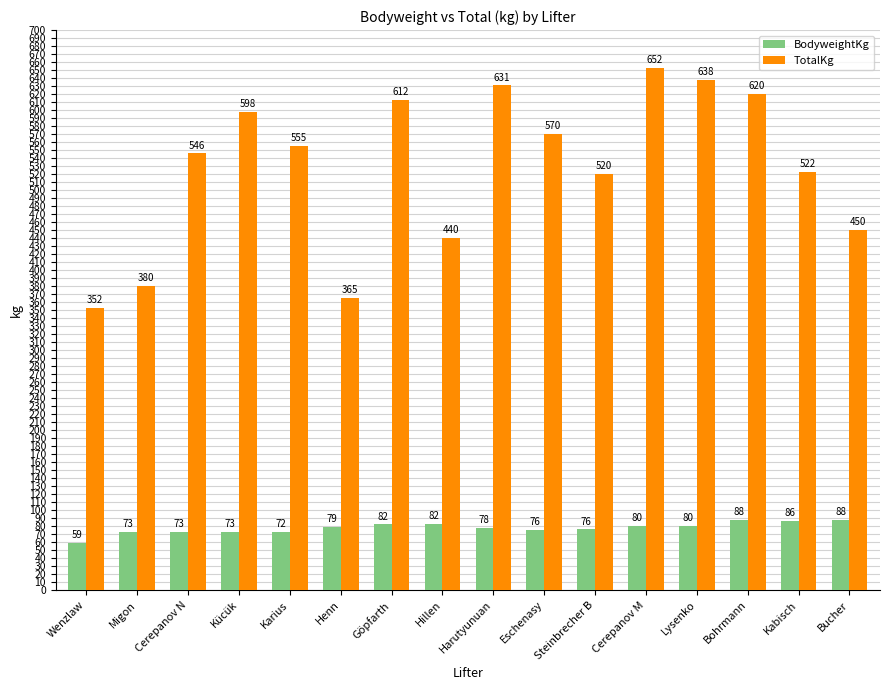

What are all the series names shown in the legend?

BodyweightKg, TotalKg